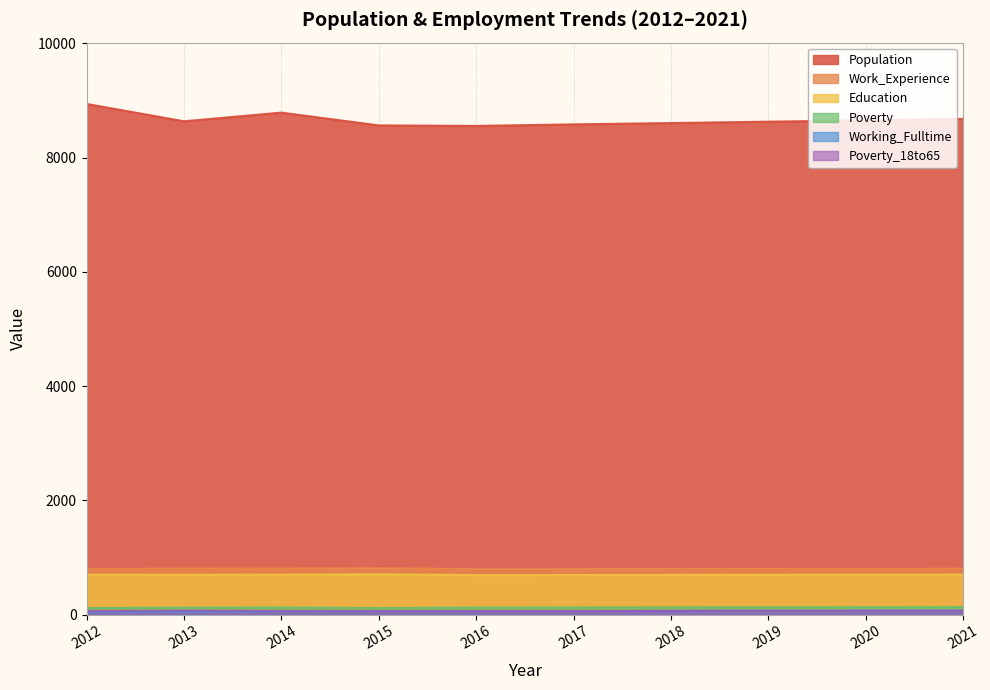

What is the value of the Working_Fulltime point at the 7th from the left?

64